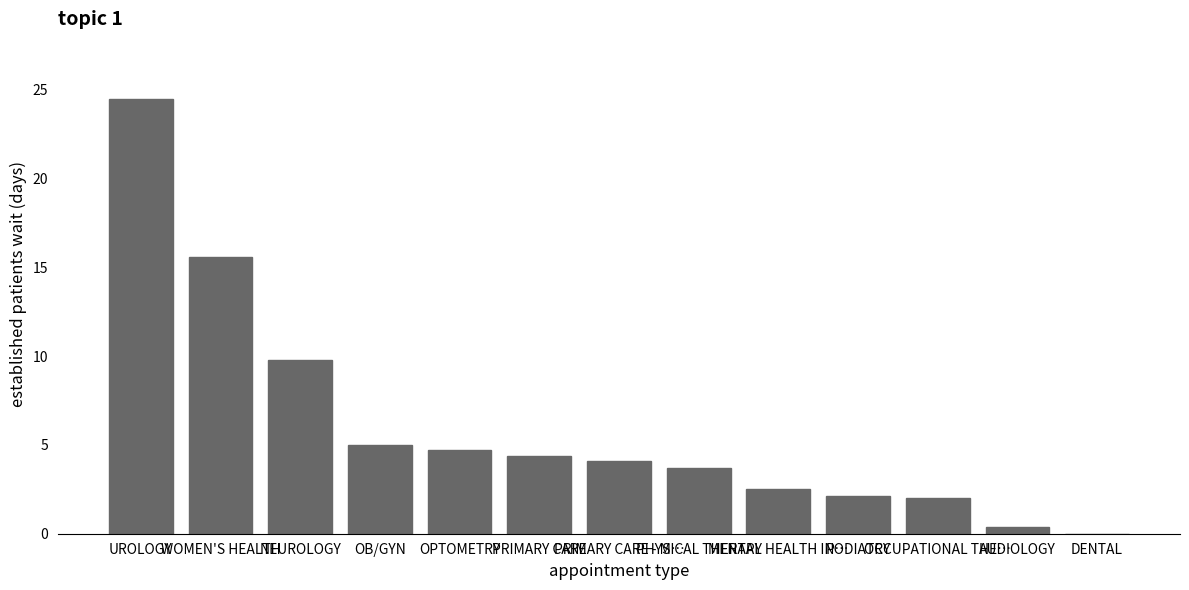

Does the chart contain stacked bars?

No